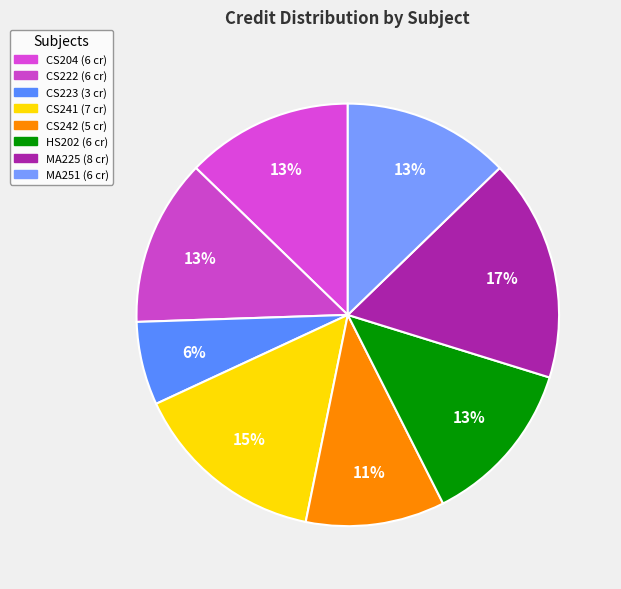

True or false: HS202 accounts for 13% of the total.

True